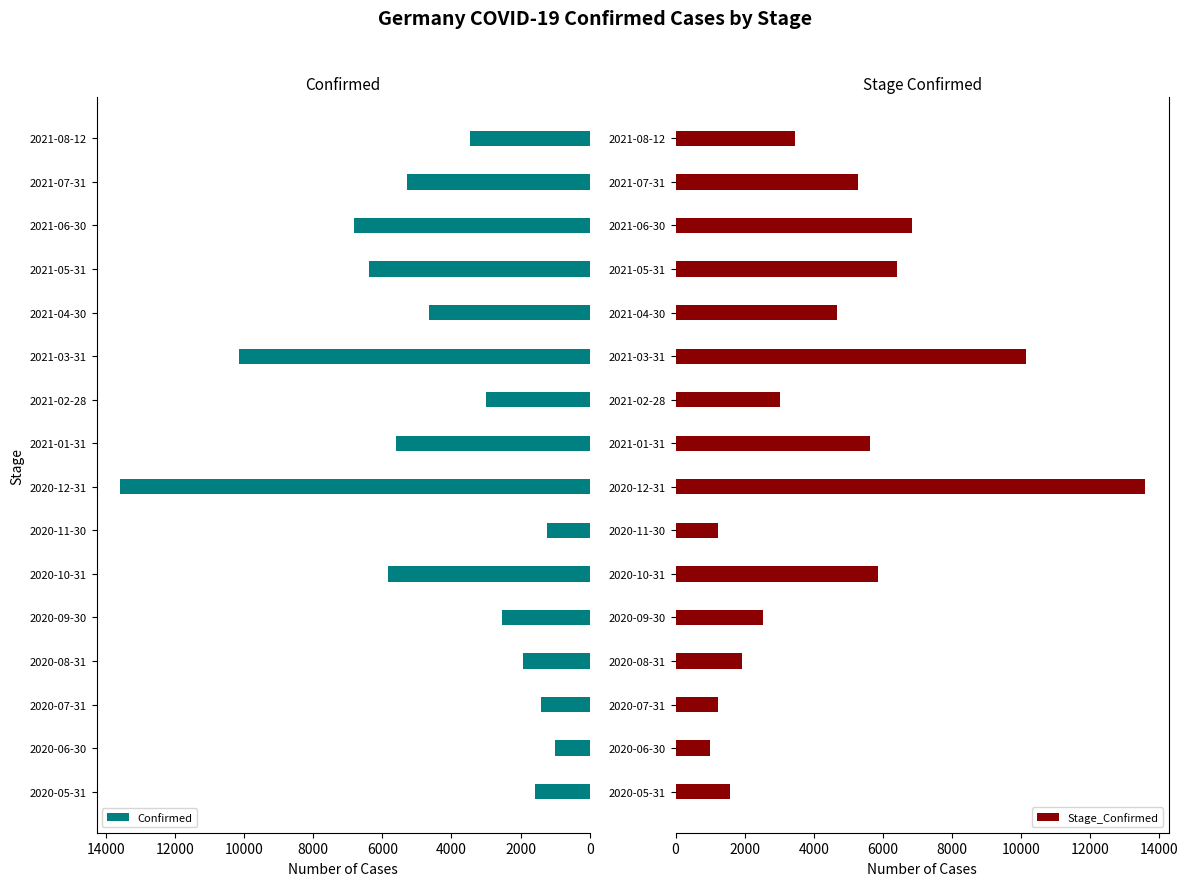

What is the sum of all Confirmed values?

74526